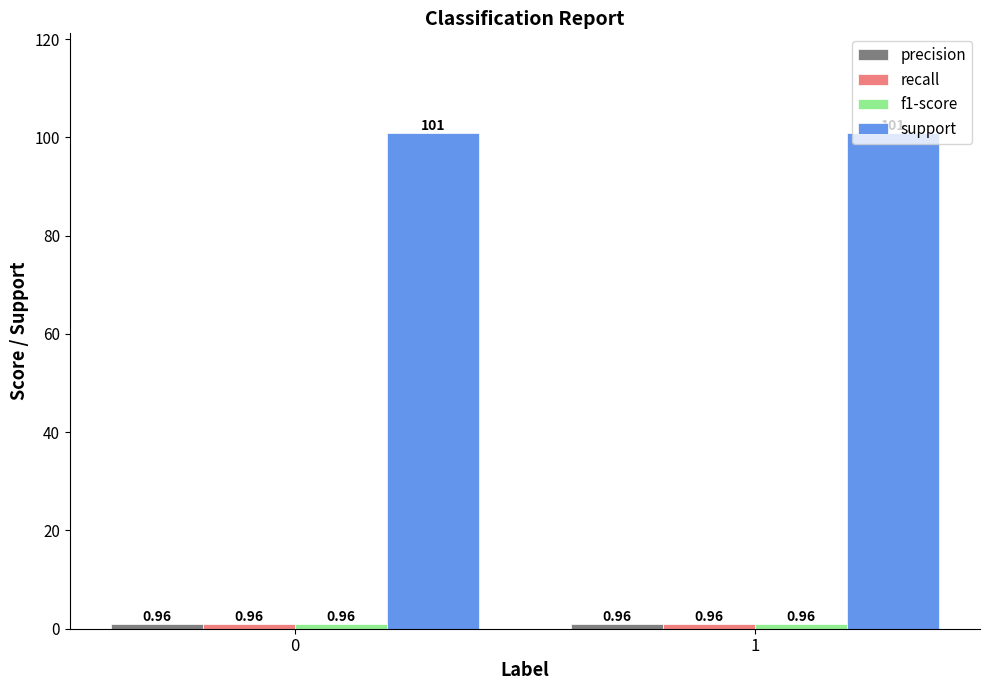

What is the spread (max minus min) of values at 0?

100.0